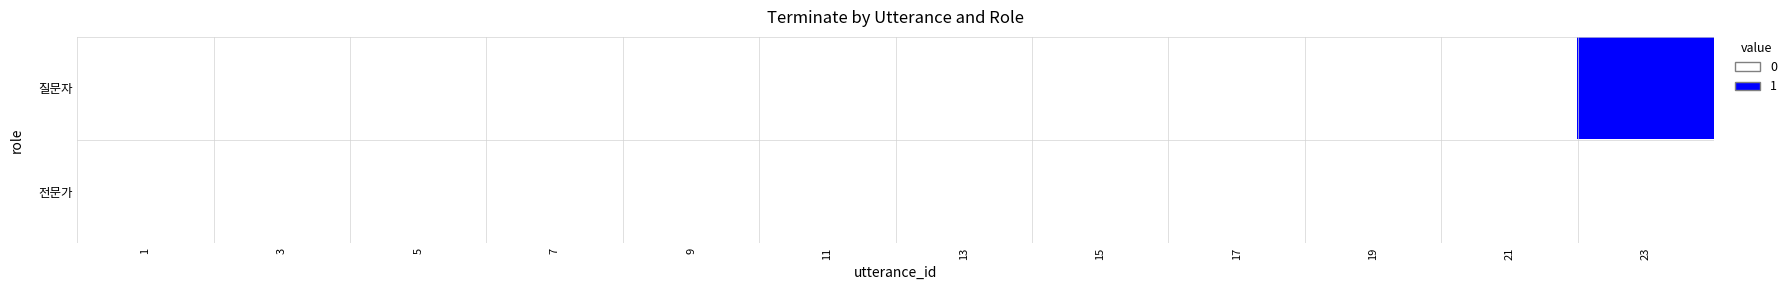

Reading right to left, what are all the values shown in this chart?

질문자: 23=1	21=0	19=0	17=0	15=0	13=0	11=0	9=0	7=0	5=0	3=0	1=0
전문가: 23=0	21=0	19=0	17=0	15=0	13=0	11=0	9=0	7=0	5=0	3=0	1=0